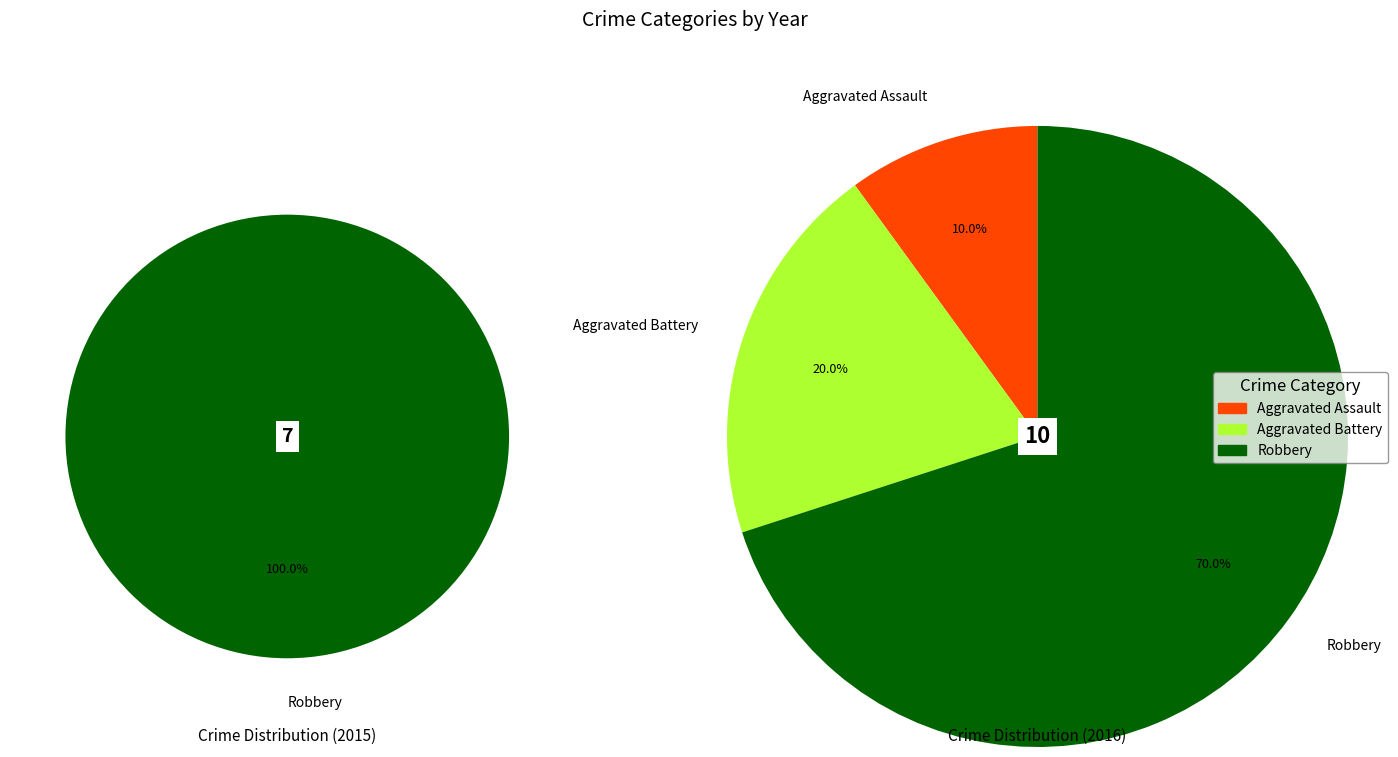

How many segments does this pie chart have?

3